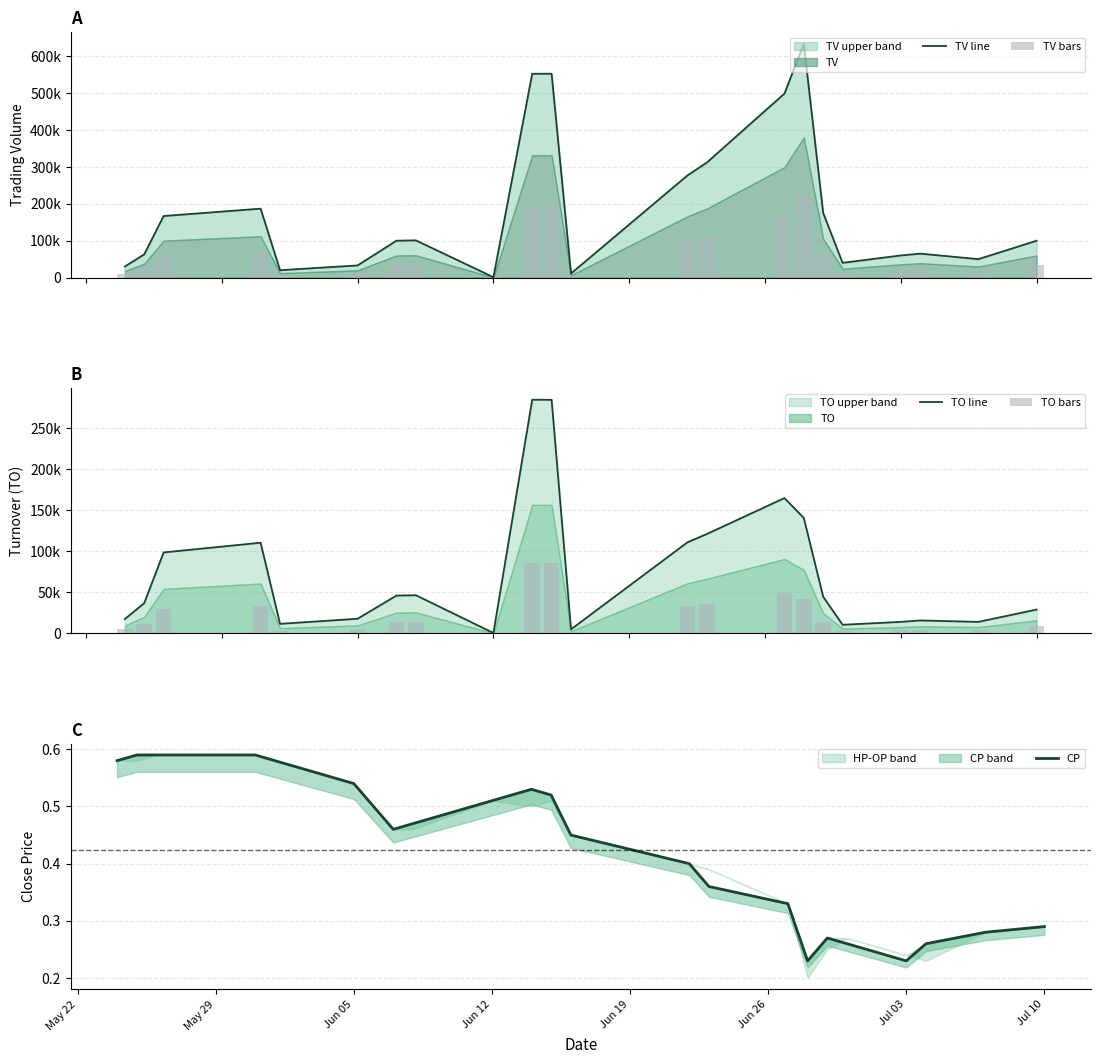

Which series has the widest spread of values?

TV line